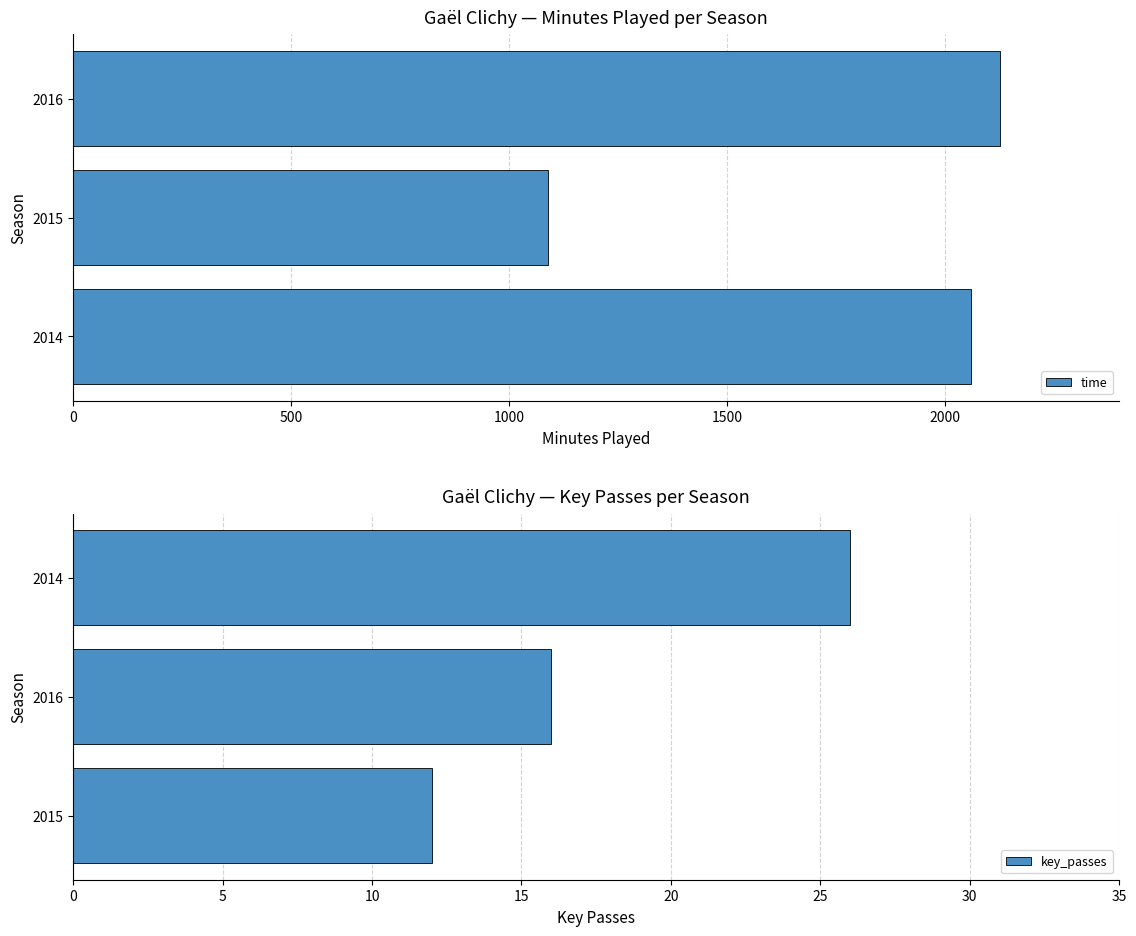

Does the chart contain any negative values?

No